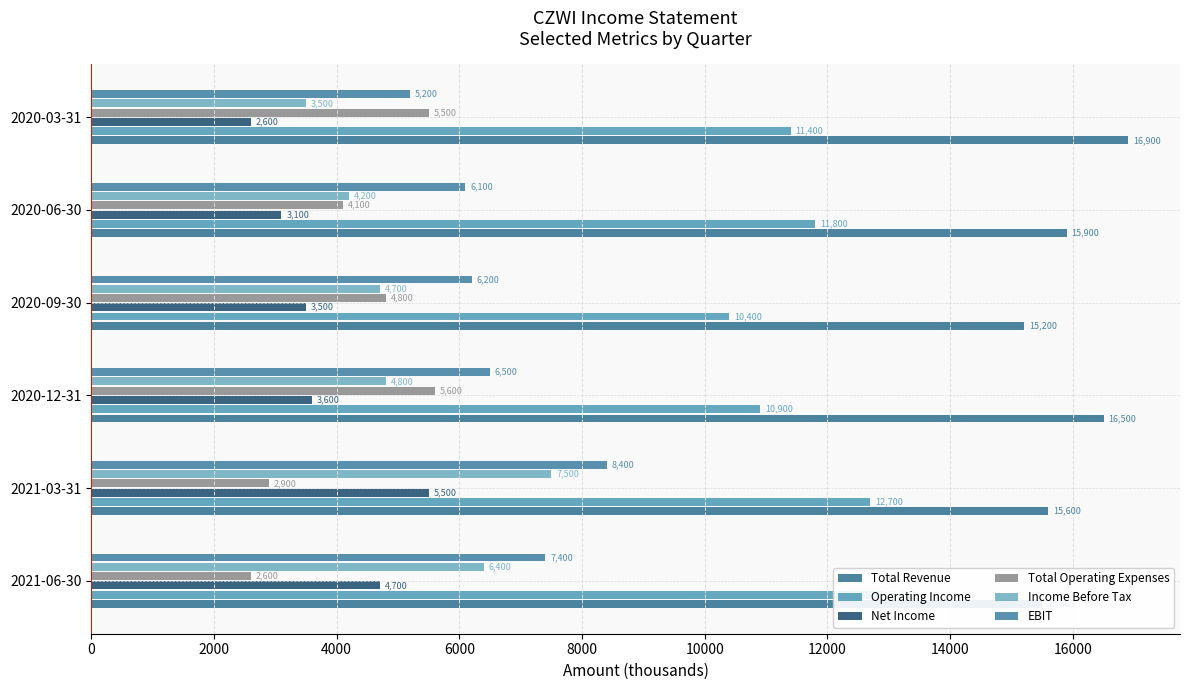

Reading right to left, extract all data points from this chart.

Total Revenue: 16900	15900	15200	16500	15600	15500
Operating Income: 11400	11800	10400	10900	12700	12900
Net Income: 2600	3100	3500	3600	5500	4700
Total Operating Expenses: 5500	4100	4800	5600	2900	2600
Income Before Tax: 3500	4200	4700	4800	7500	6400
EBIT: 5200	6100	6200	6500	8400	7400